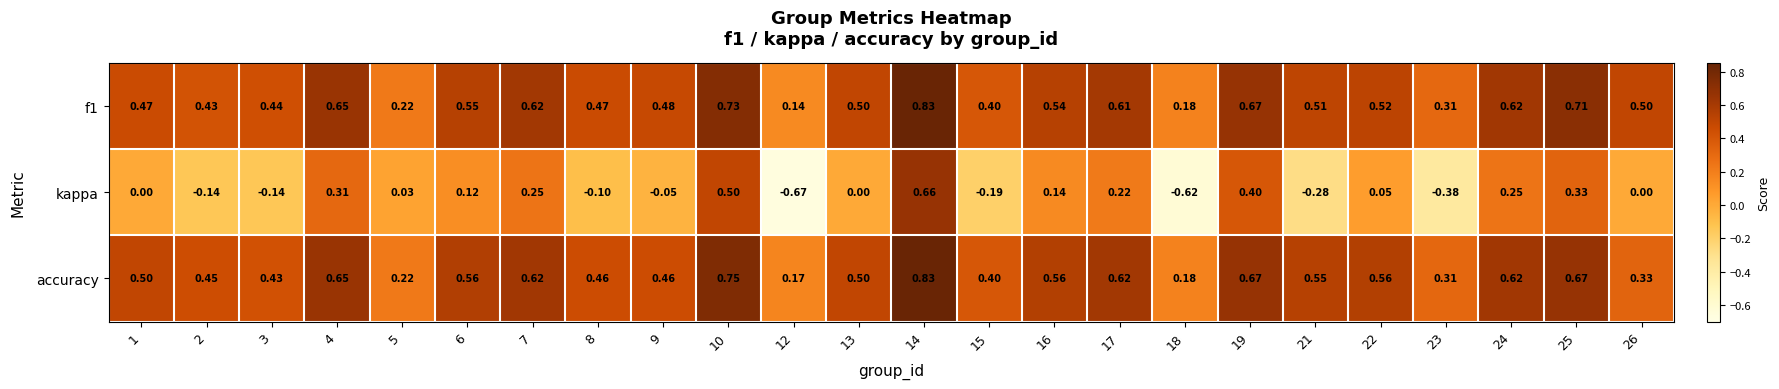

Between 18 and 26, which series saw the biggest shift?

kappa